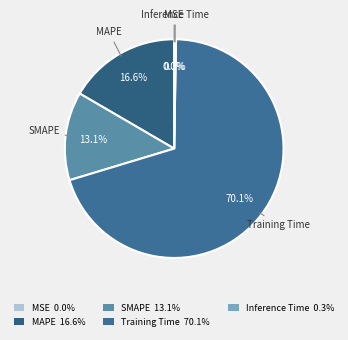

To the nearest percent, what percentage of the pie is SMAPE?

13%